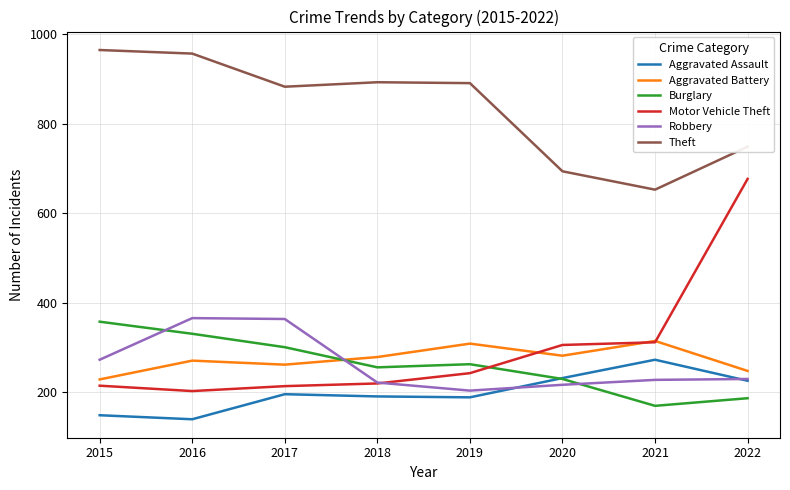

Is it true that Aggravated Battery equals 375 at 2015?

False